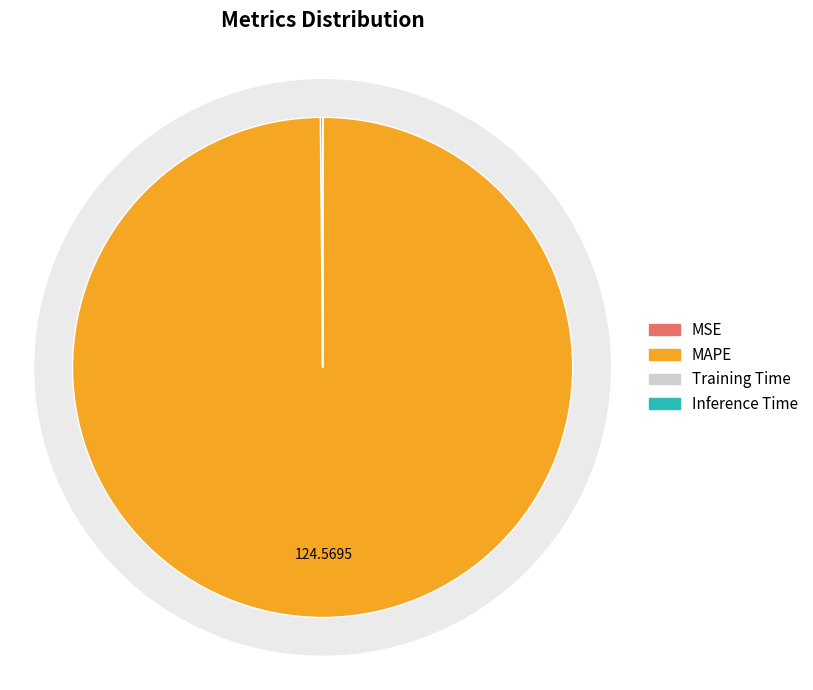

What is the smallest slice in the pie chart?

Inference Time